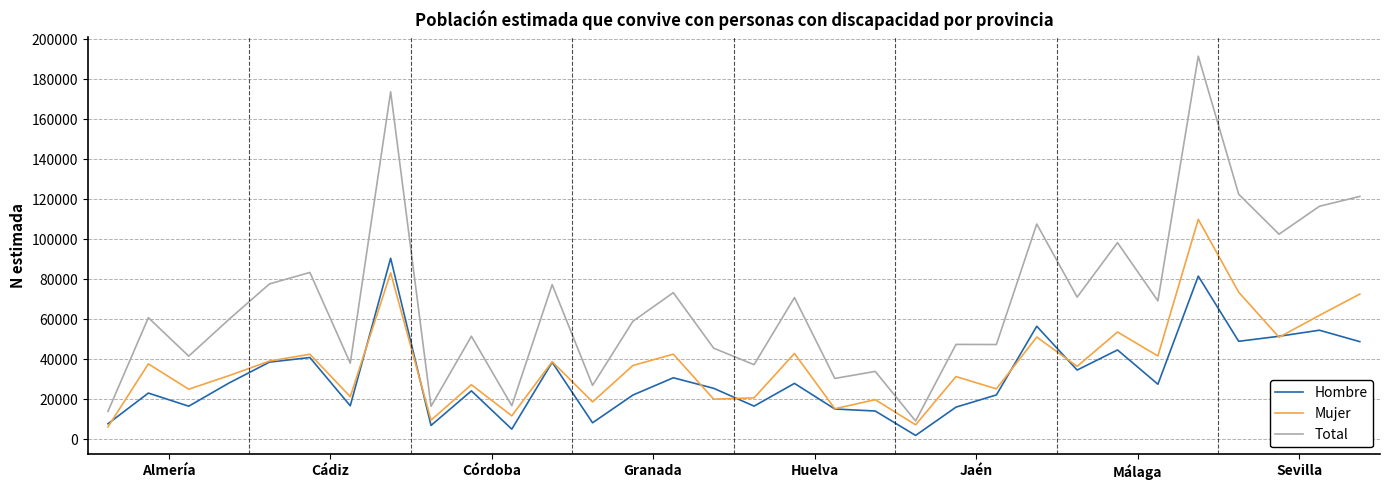

Which series has the largest total across all categories?

Total